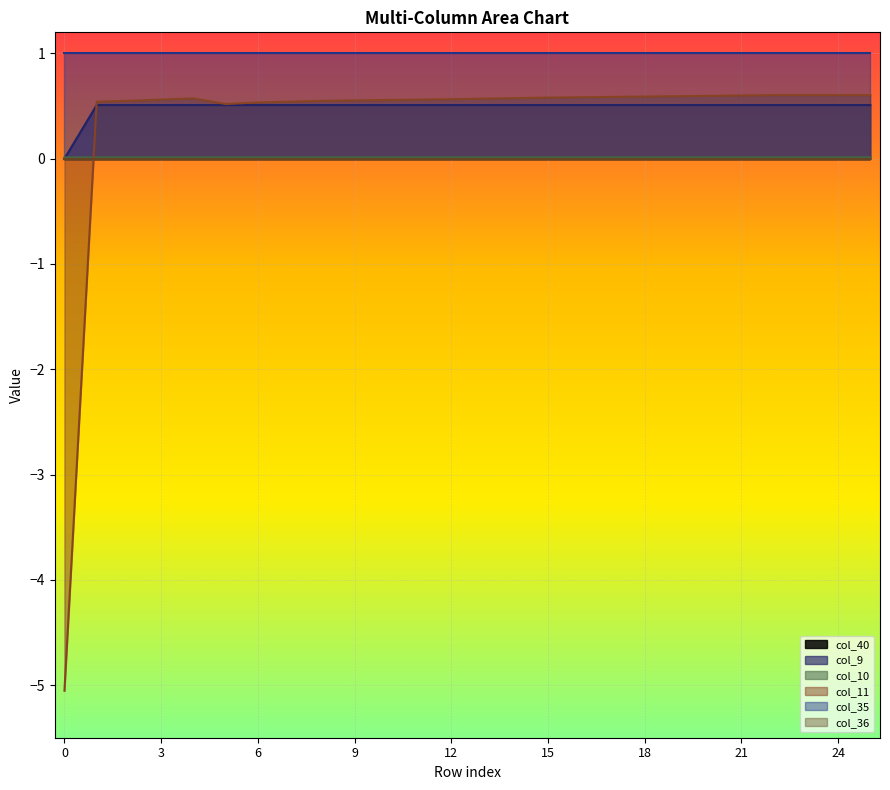

What is the minimum value shown in the chart?

-5.1